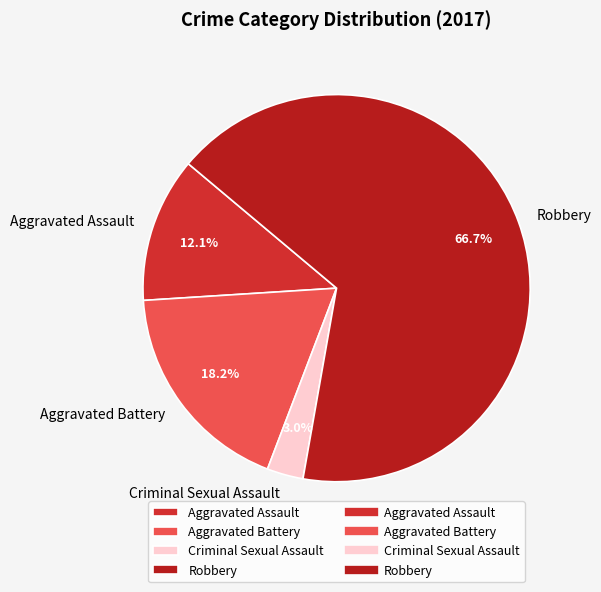

Which slice represents more than half of the pie?

Robbery